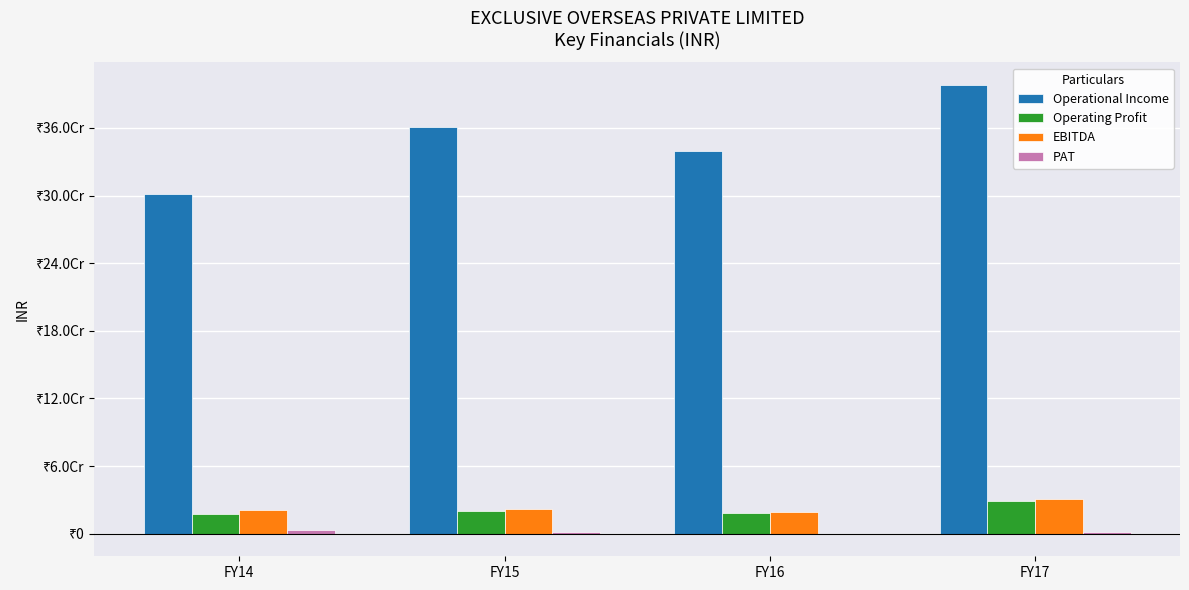

What is the sum of all EBITDA values?

93424802